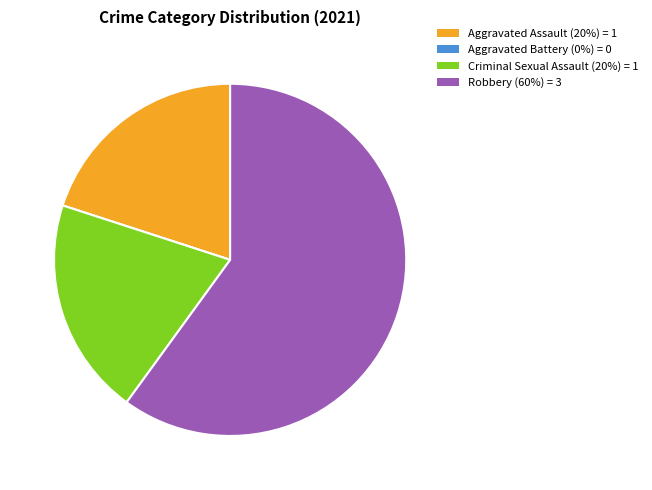

Is the sum of Aggravated Assault (20%) = 1 and Robbery (60%) = 3 greater than half?

Yes